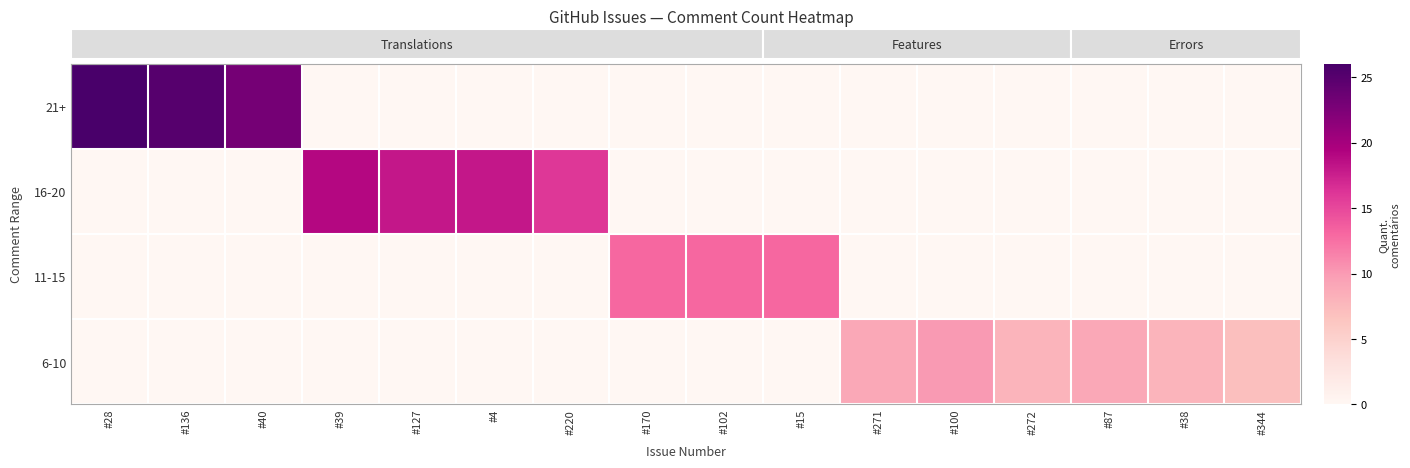

What is the spread (max minus min) of values at #127?

18